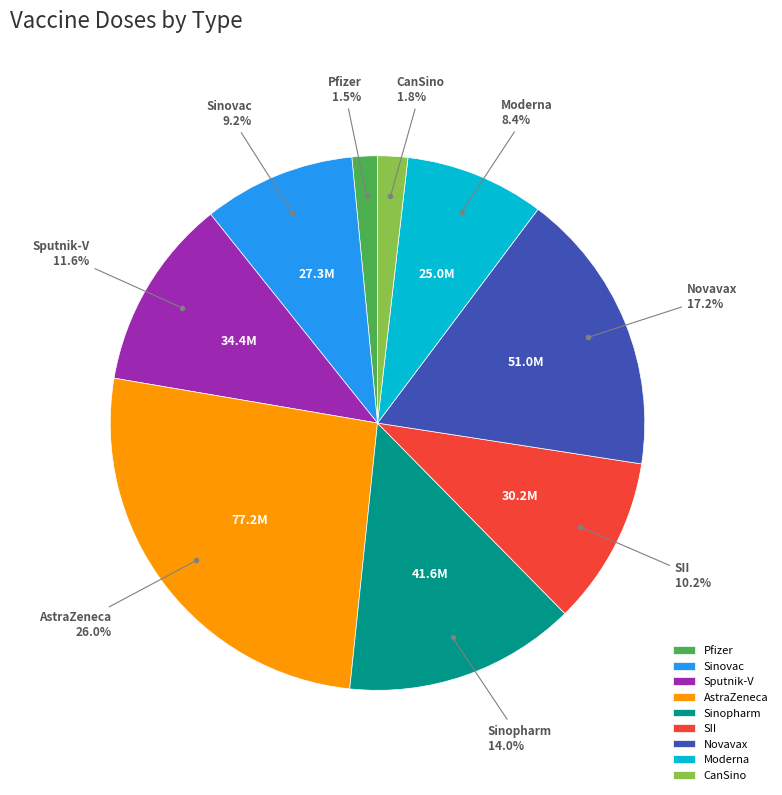

Is the sum of Moderna and Sputnik-V greater than half?

No